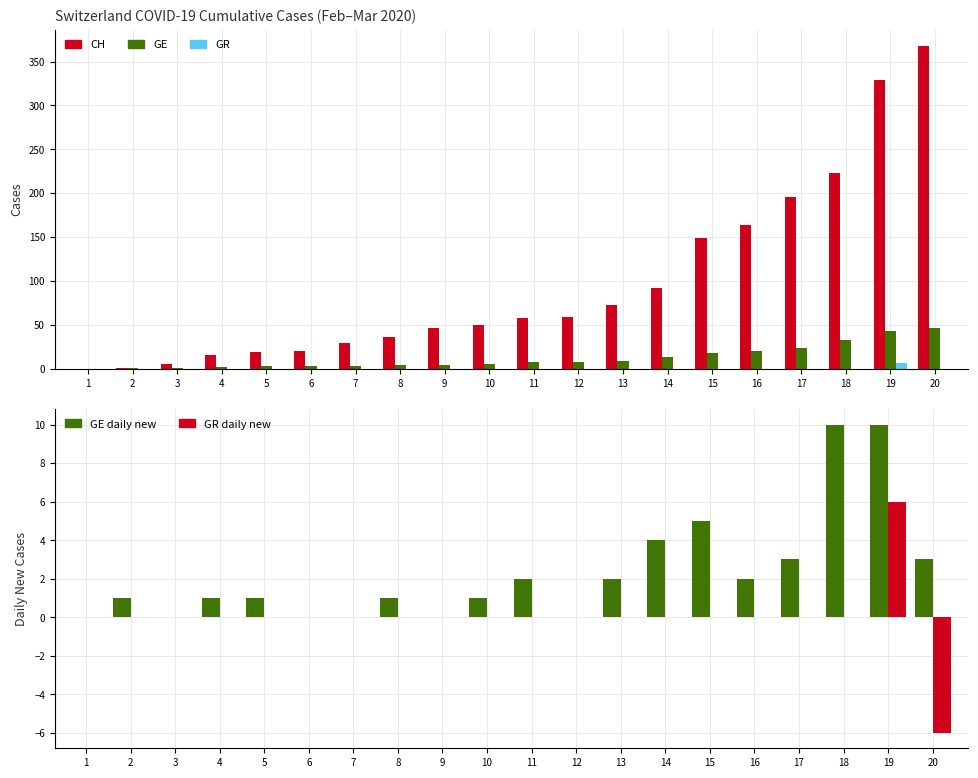

What is the total value across all series at 15?

172